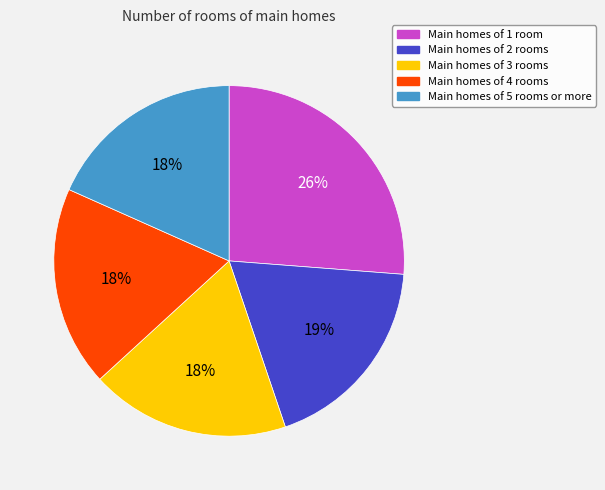

To the nearest percent, what percentage of the pie is Main homes of 4 rooms?

18%